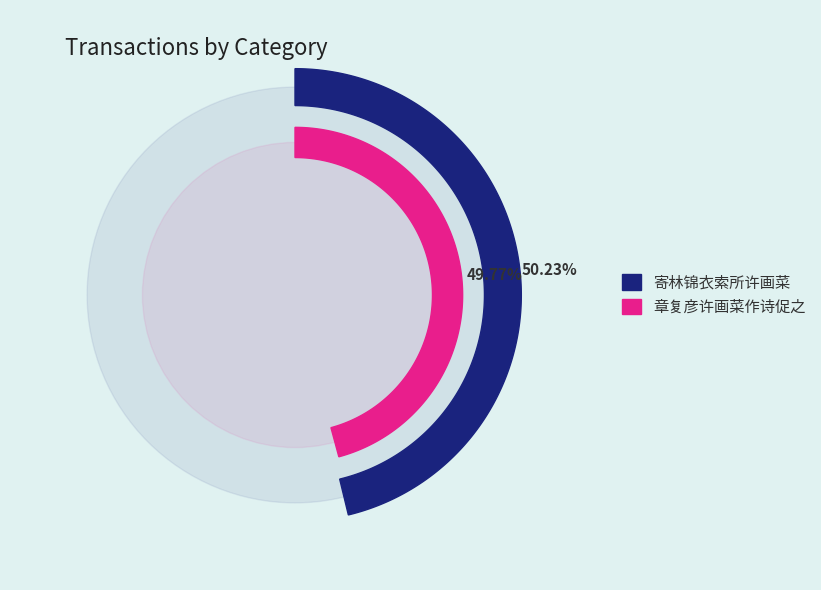

The 章复彦许画菜作诗促之 slice represents 55% of the pie. True or false?

False